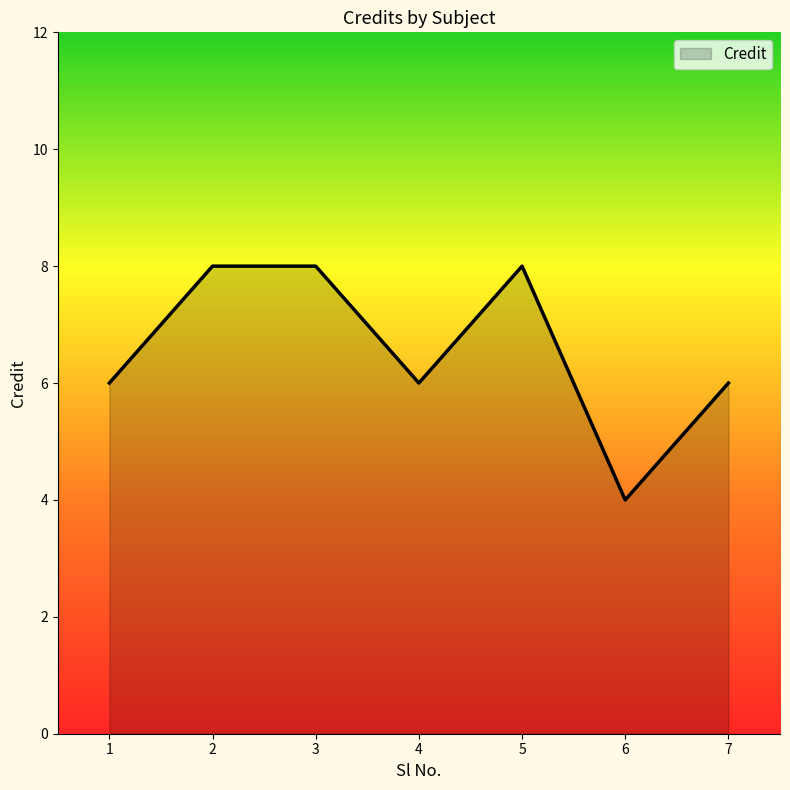

Count the number of categories in the chart.

7